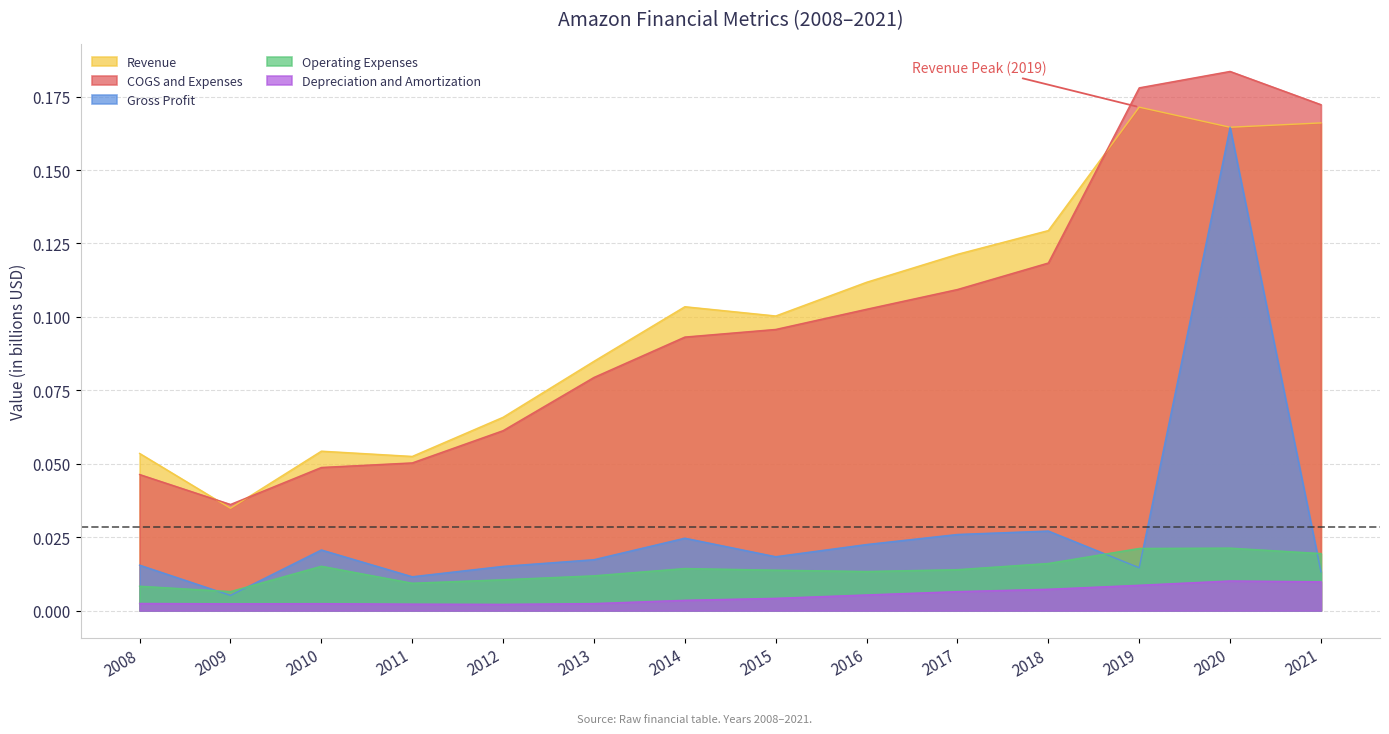

Which category has the lowest value across all series?

2012